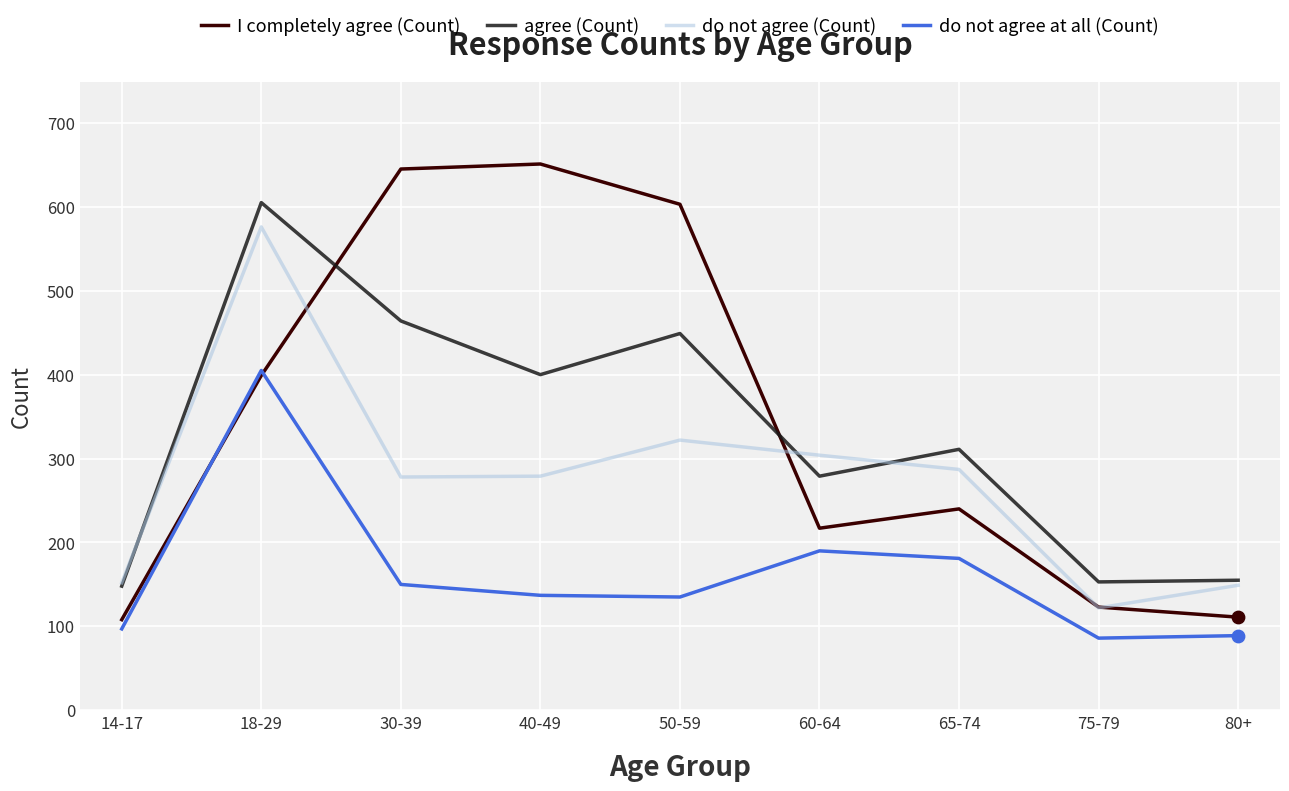

What is the spread (max minus min) of values at 14-17?

55